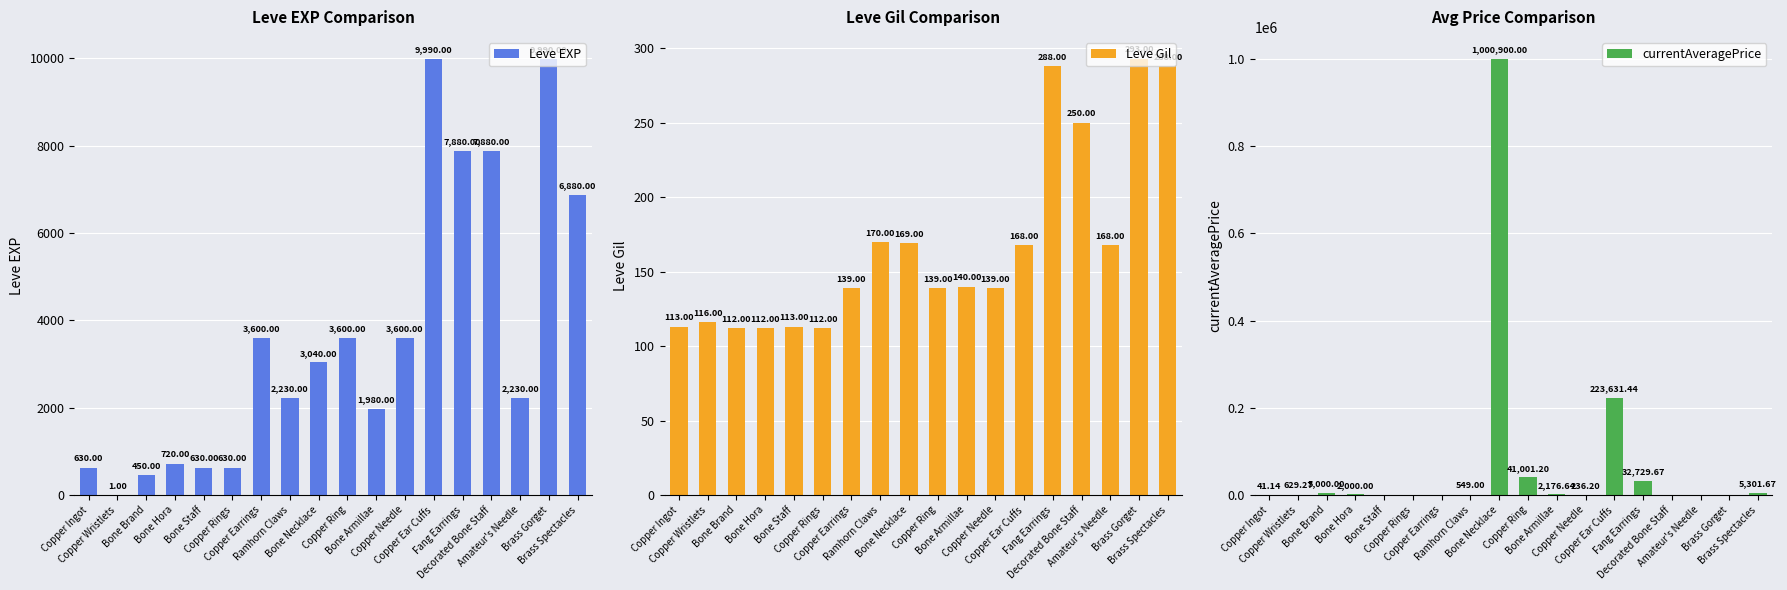

Reading right to left, list all the values displayed in this chart.

Leve EXP: 6880.0	9990.0	2230.0	7880.0	7880.0	9990.0	3600.0	1980.0	3600.0	3040.0	2230.0	3600.0	630.0	630.0	720.0	450.0	1.0	630.0
Leve Gil: 288.0	293.0	168.0	250.0	288.0	168.0	139.0	140.0	139.0	169.0	170.0	139.0	112.0	113.0	112.0	112.0	116.0	113.0
currentAveragePrice: 5301.7	0.0	0.0	0.0	32729.7	223631.4	236.2	2176.6	41001.2	1000900.0	549.0	0.0	0.0	0.0	2000.0	5000.0	629.3	41.1